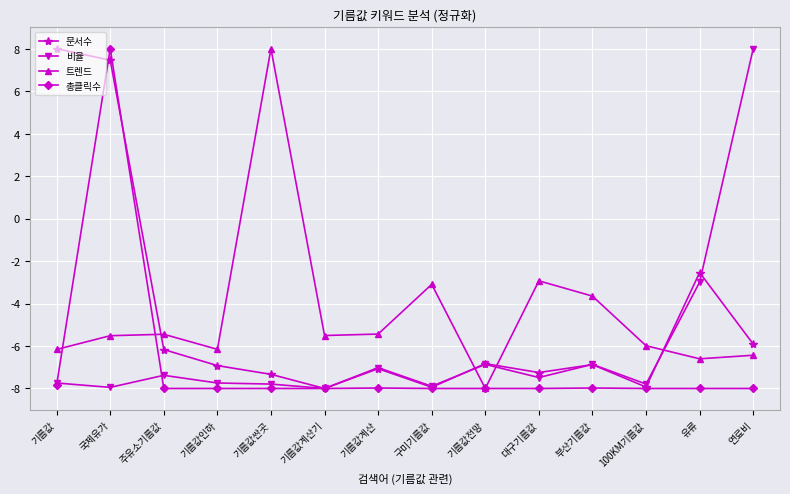

What is the lowest value of the 총클릭수 series?

-8.0